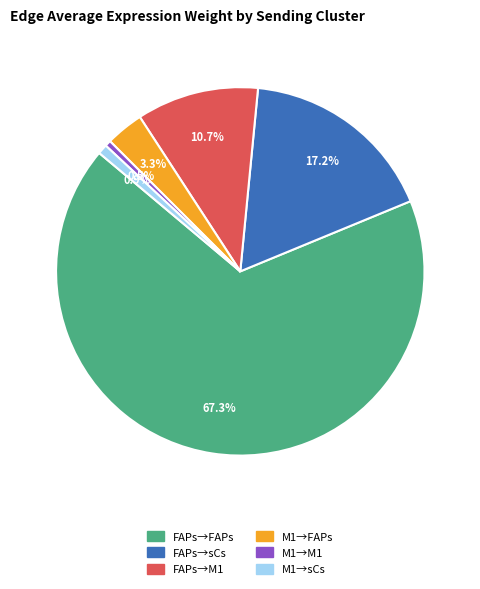

Is there any slice that represents more than half of the pie?

Yes